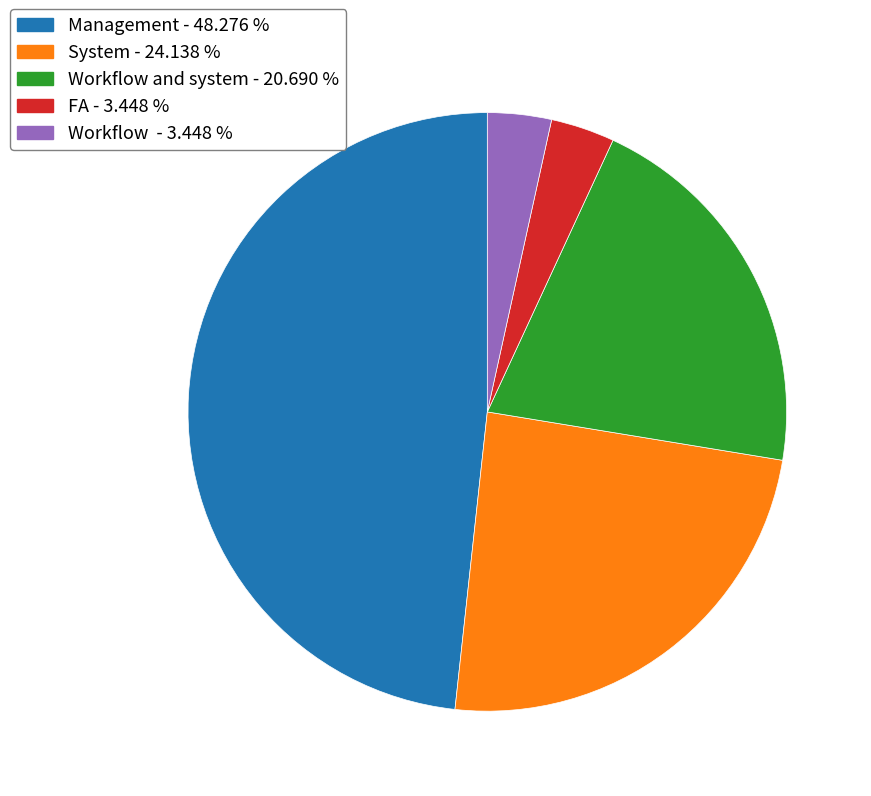

Does any single category account for the majority?

No